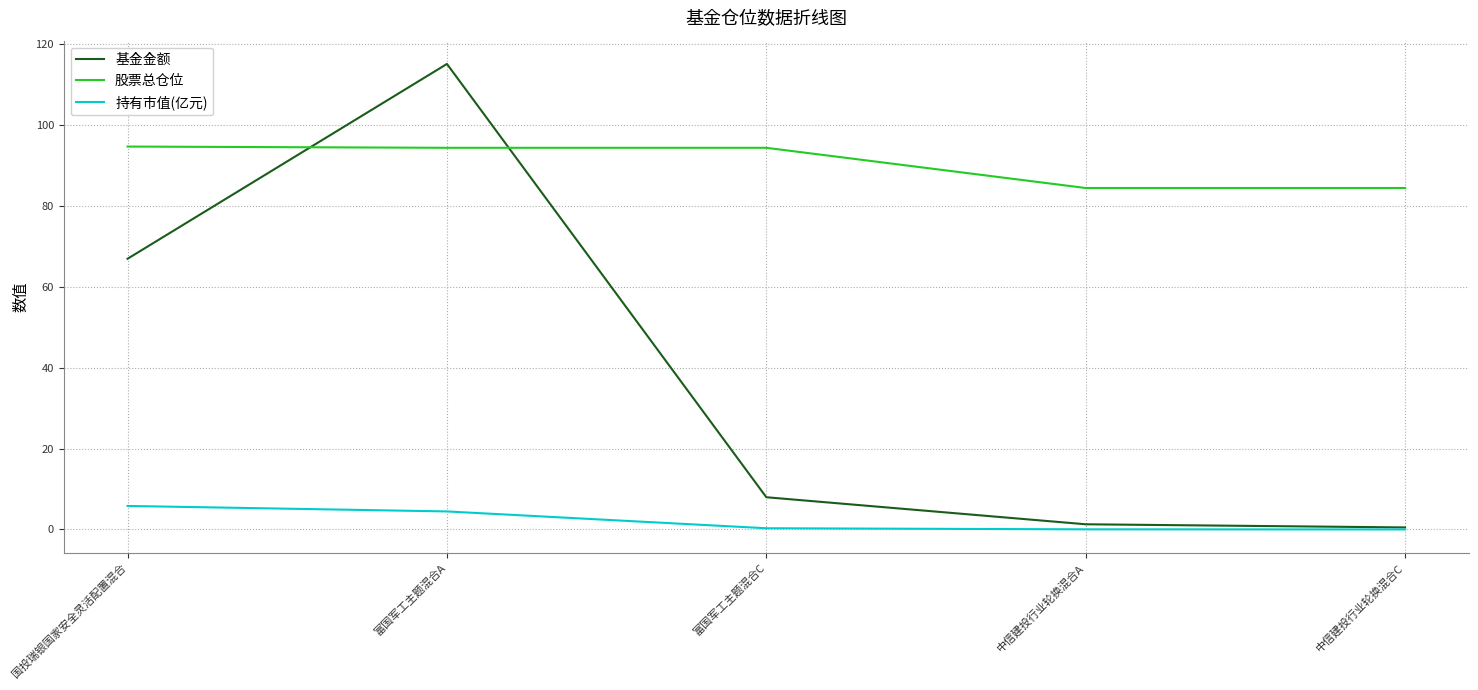

Which category has the highest value across all series?

富国军工主题混合A